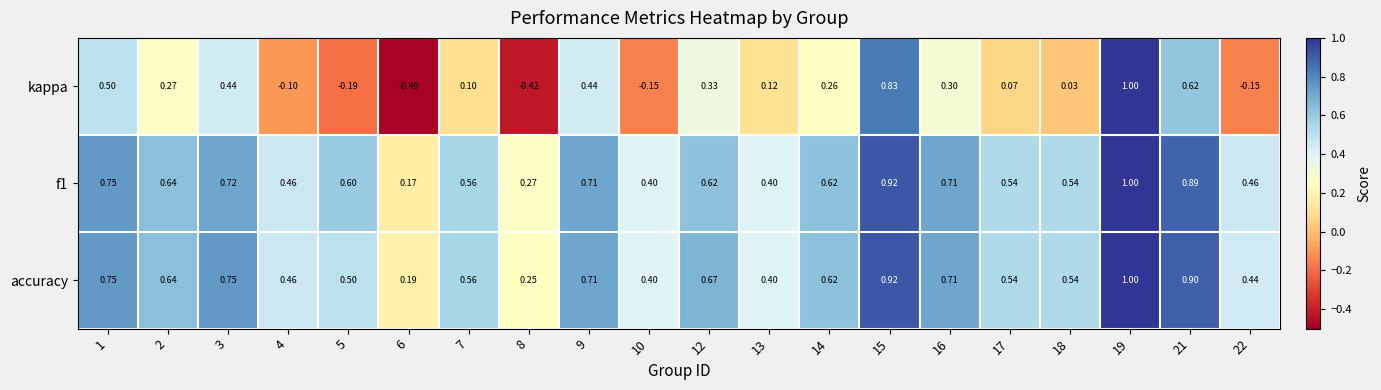

Is the value of f1 at 18 greater than the value of kappa at 12?

Yes